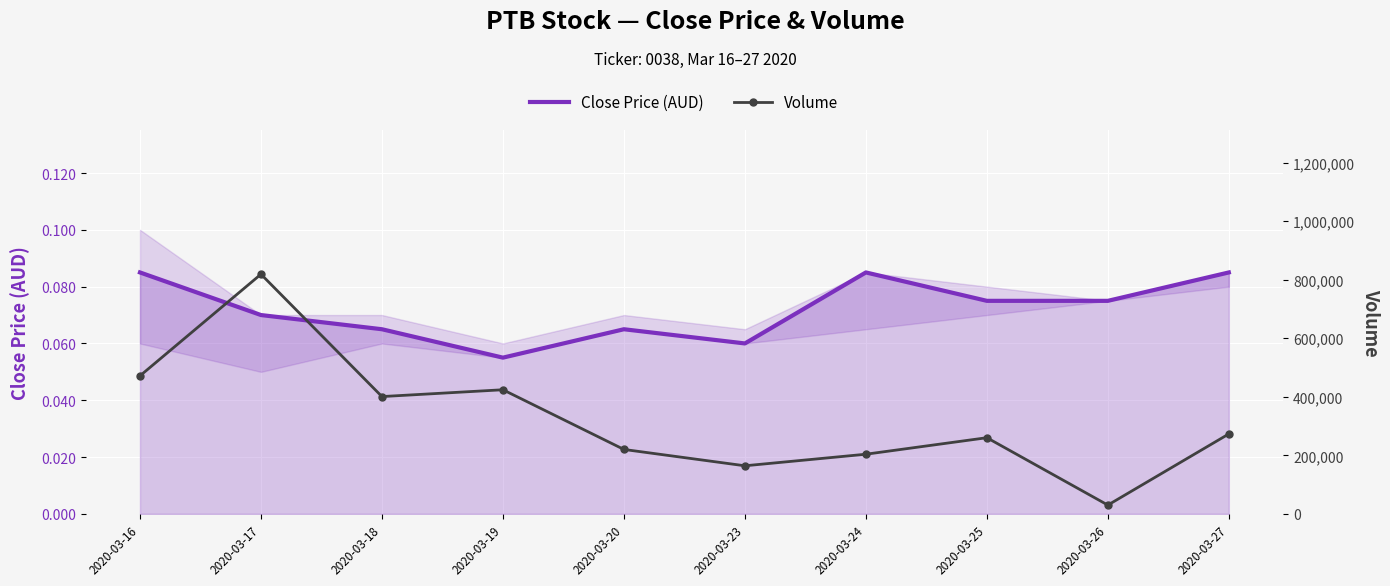

The value of Close Price (AUD) at 2020-03-17 is 0.0. True or false?

False